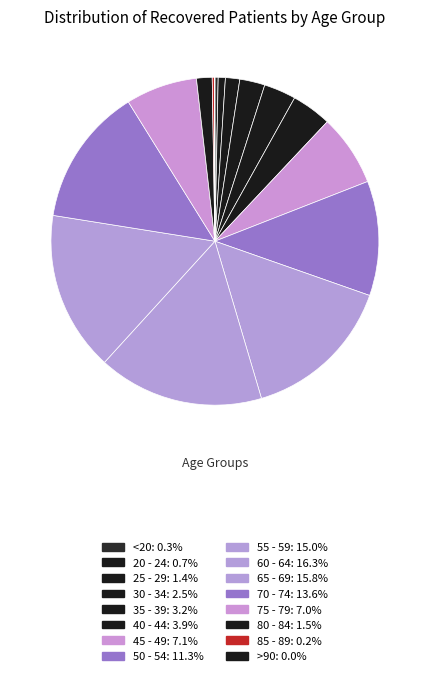

To the nearest percent, what is the difference between the largest and smallest slice percentages?

16%